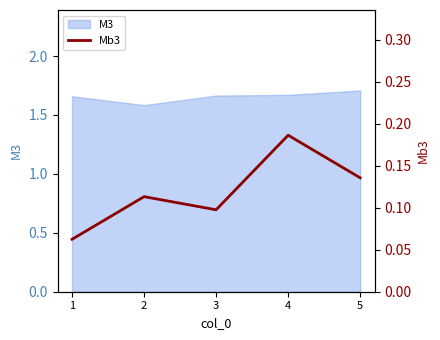

Is it true that M3 equals 1.6 at 2?

True